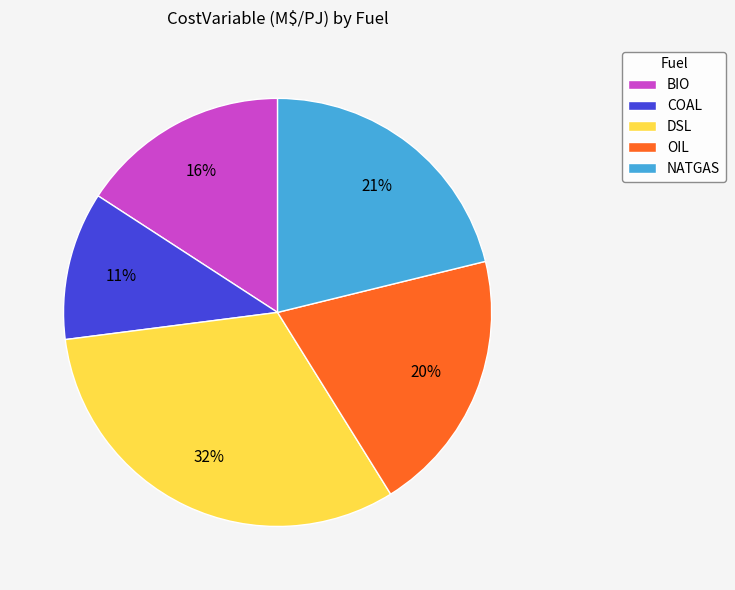

Which slice is the largest?

DSL